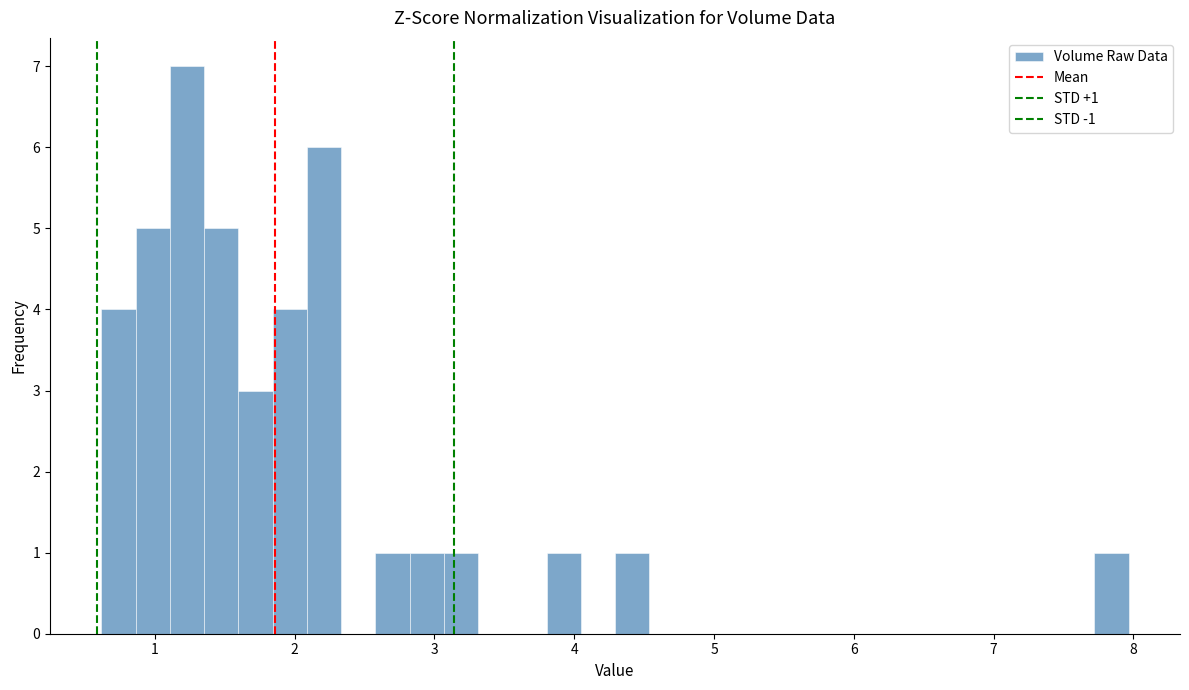

Around what value on the x-axis is the tallest bar? Give the approximate position of its centre, as read against the axis.

1.2